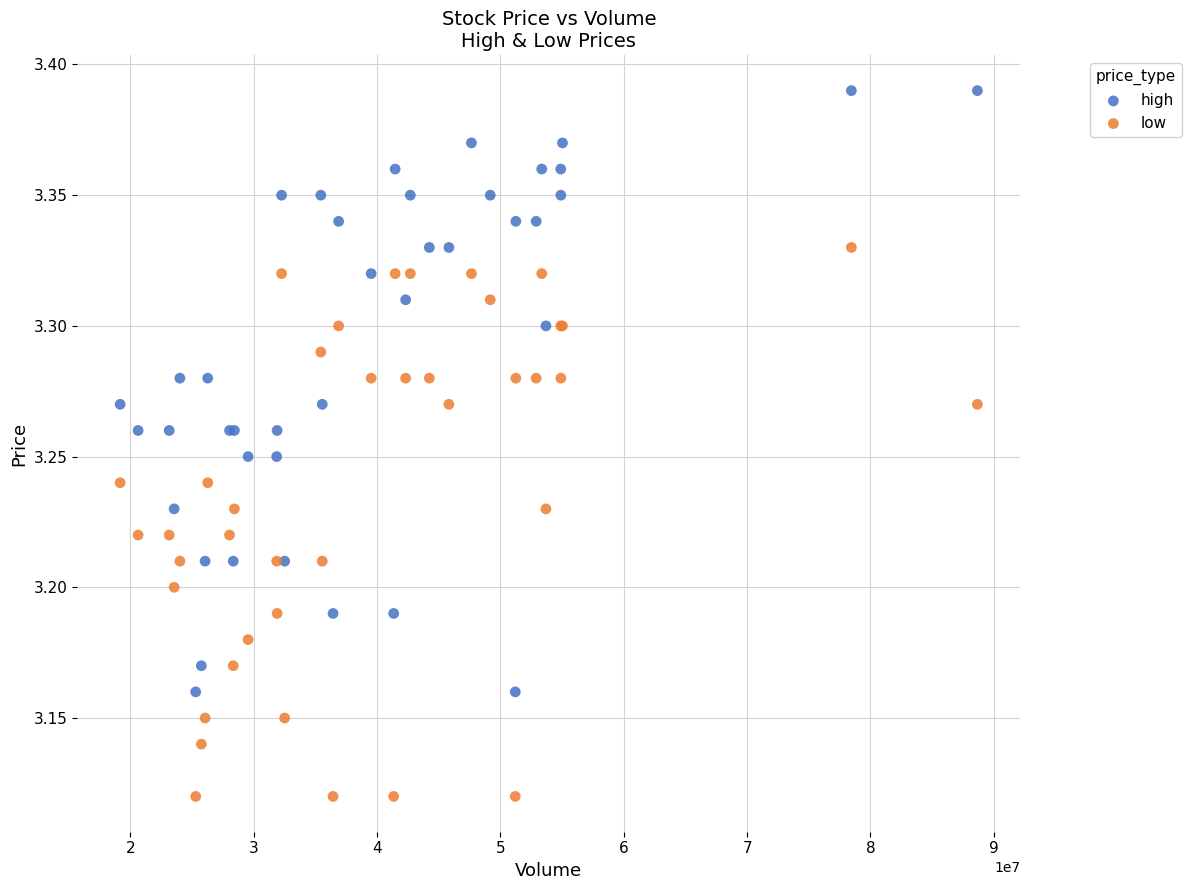

Which series contains the highest Y value?

high